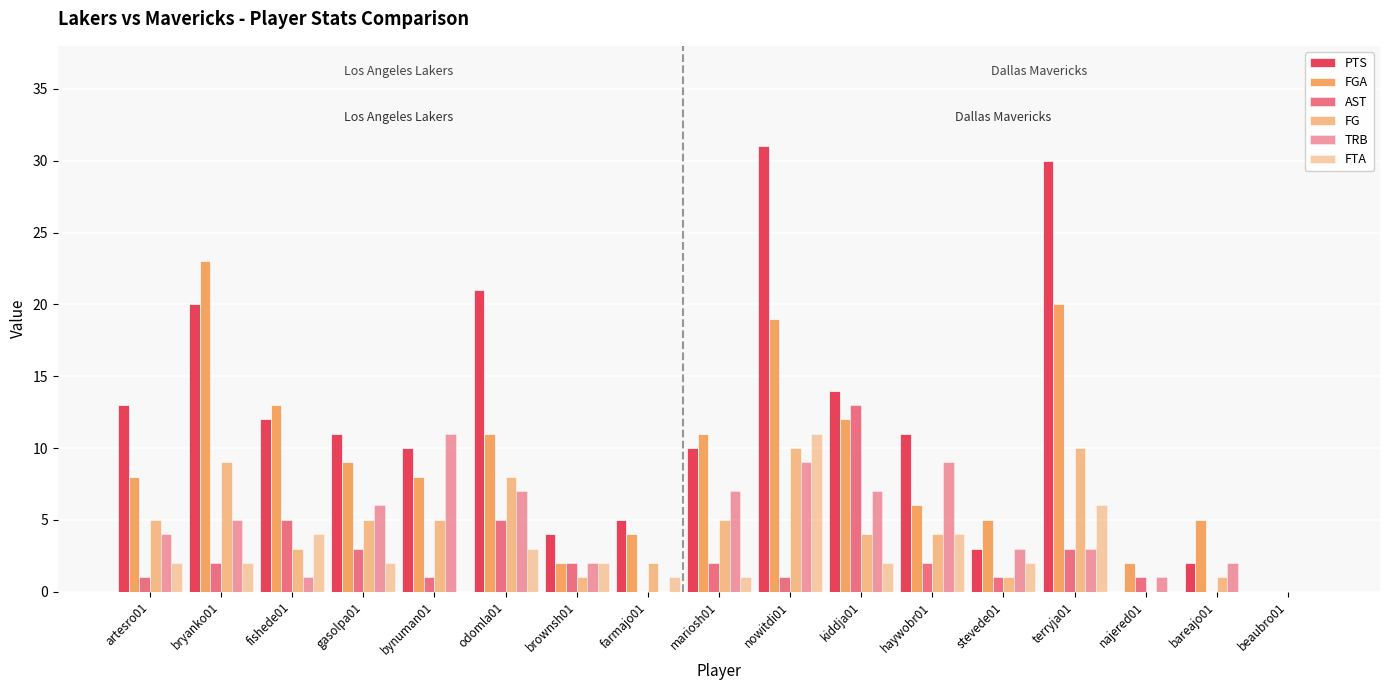

Count the number of categories in the chart.

17